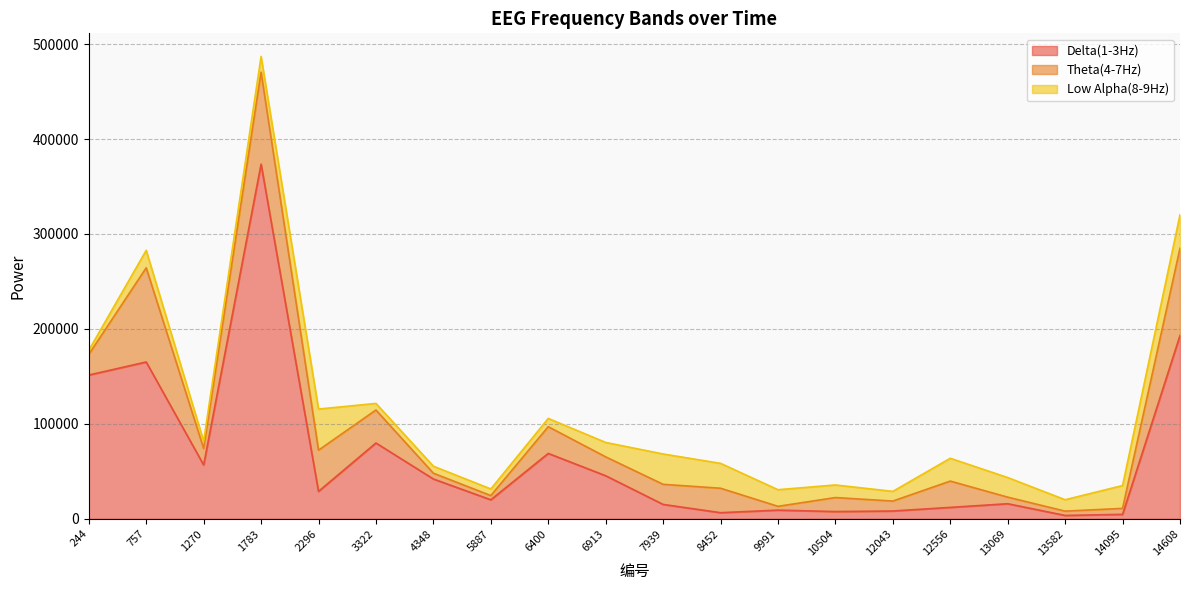

Rank the series at 1783 from highest to lowest value.

Delta(1-3Hz), Theta(4-7Hz), Low Alpha(8-9Hz)